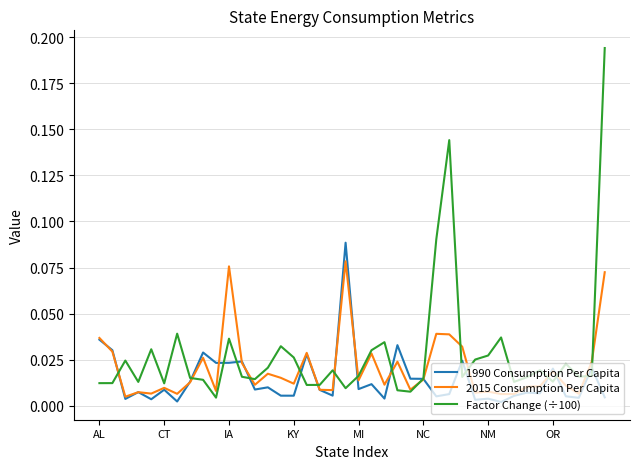

How many series are shown in this chart?

3